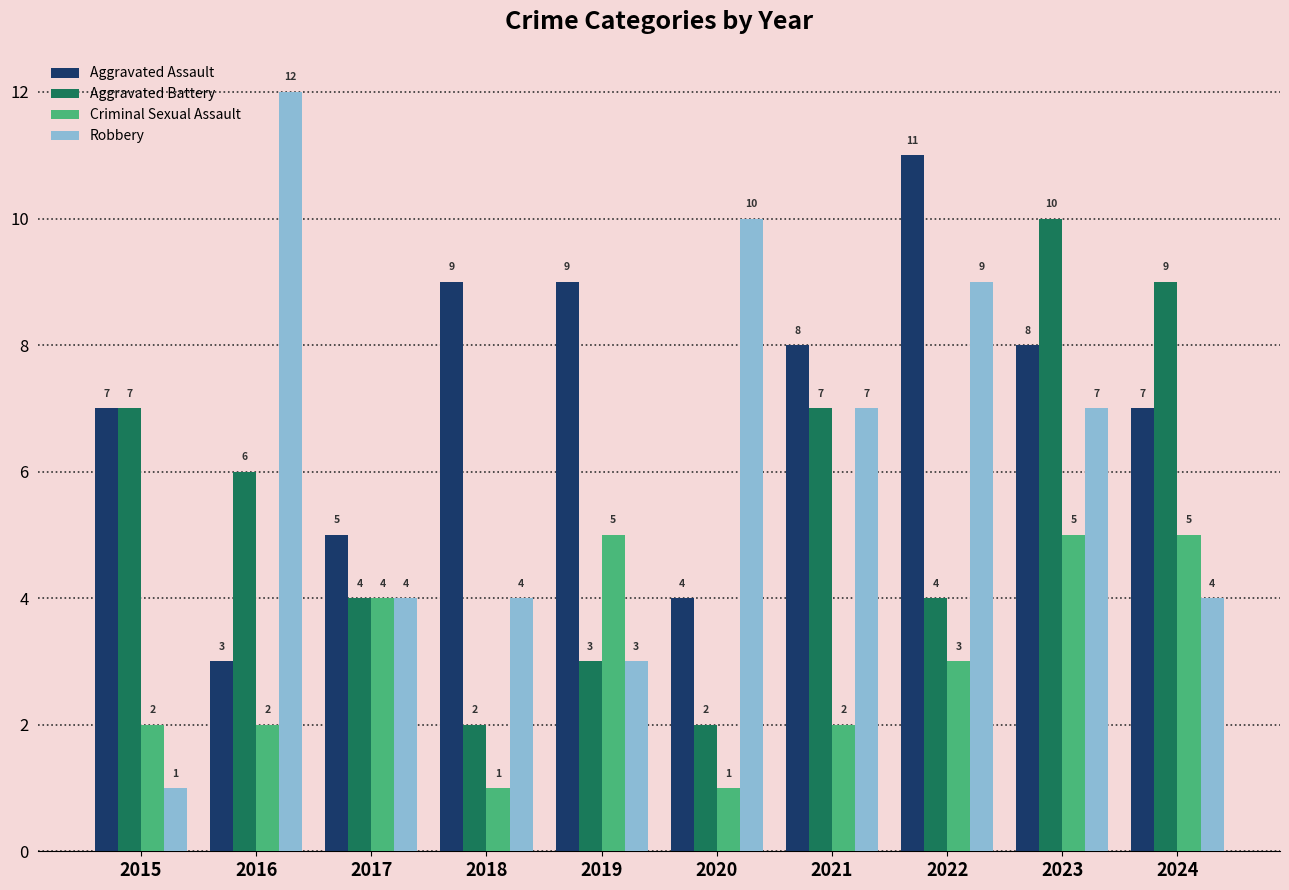

What is the sum of all Aggravated Battery values?

54